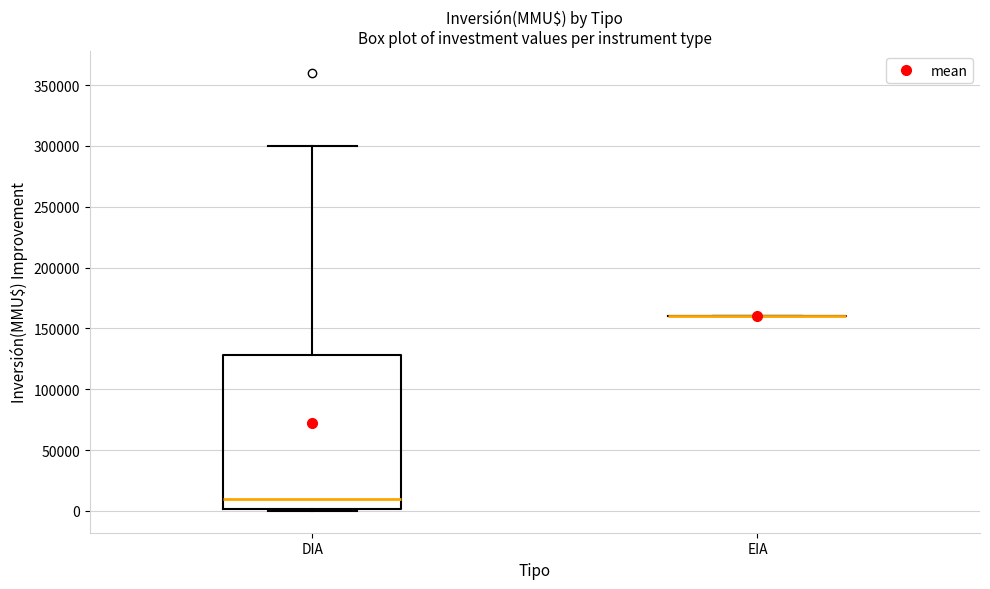

Reading left to right, read every box against the y-axis: the position of its median line, the range the box covers, and the ends of its whiskers. The values are not printed on the chart, so give them approximately, as read against the axis.

DIA: median 10000, box 0 to 130000, whiskers 0 to 300000
EIA: box collapsed to a line at 160000, whiskers 160000 to 160000